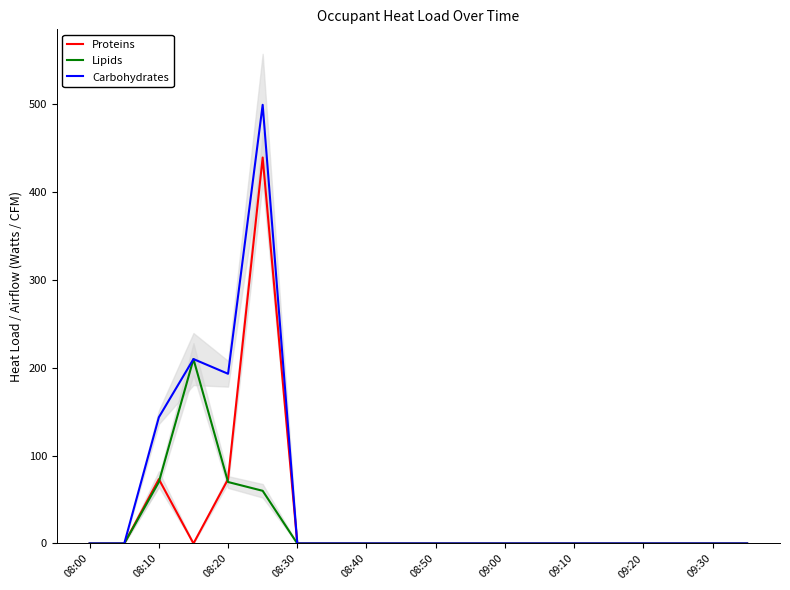

At how many categories does at least one series exceed 328?

1